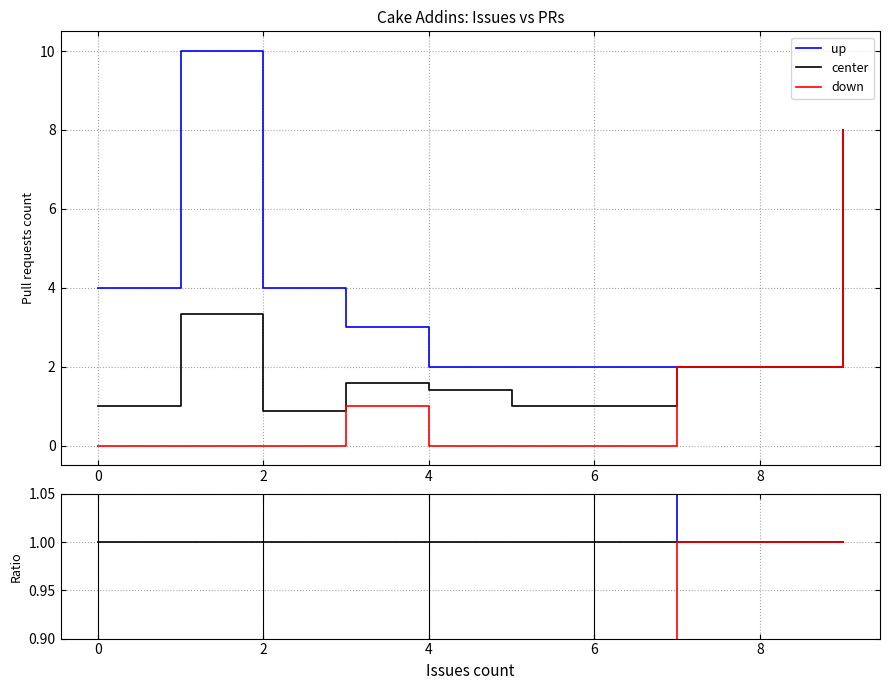

Is this an area chart (filled region under the line)?

No